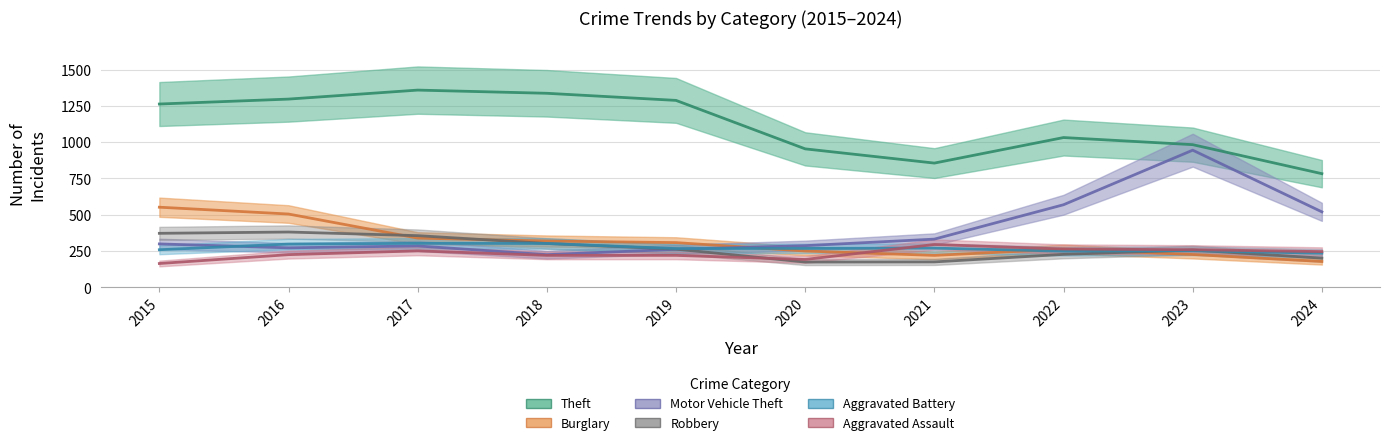

Rank the series by their maximum value, from highest to lowest.

Theft, Motor Vehicle Theft, Burglary, Robbery, Aggravated Battery, Aggravated Assault